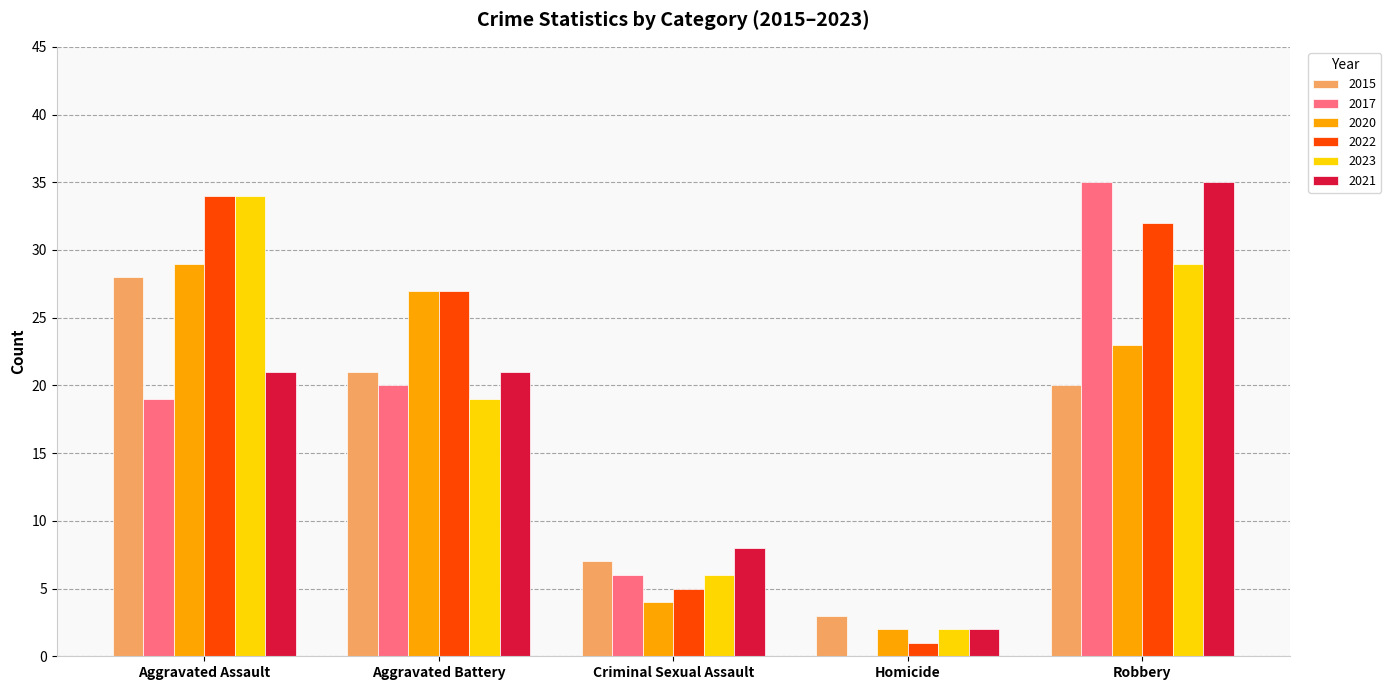

What are all the series names shown in the legend?

2015, 2017, 2020, 2022, 2023, 2021